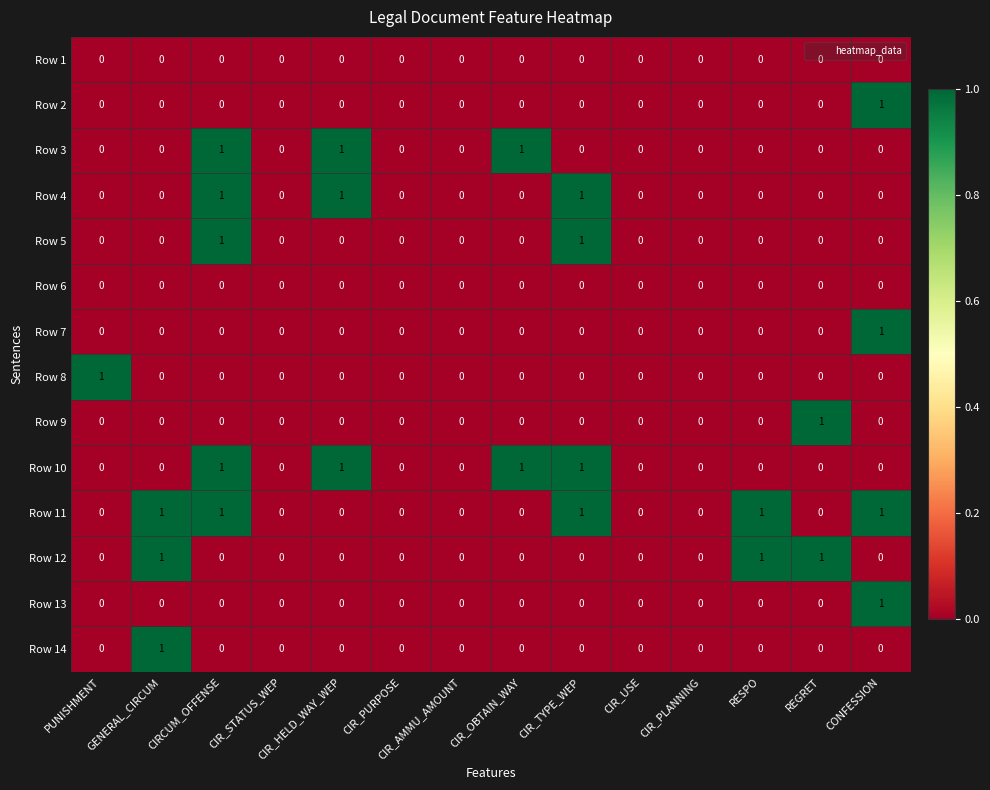

True or false: Row 2 has a value of 1 at CIR_TYPE_WEP.

False